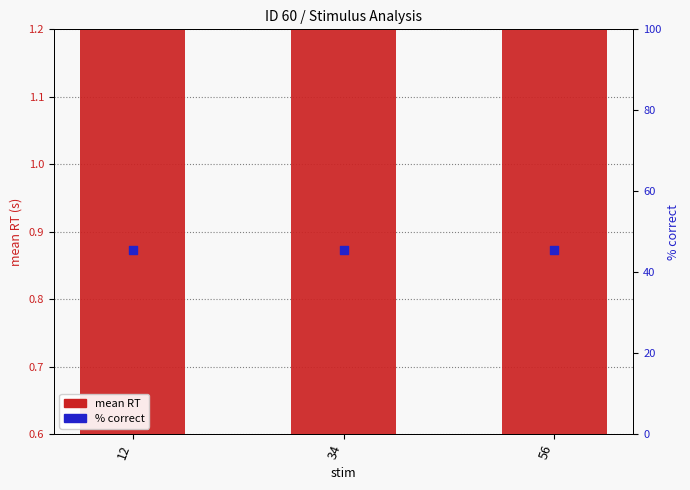

At how many categories does at least one series exceed 33?

3